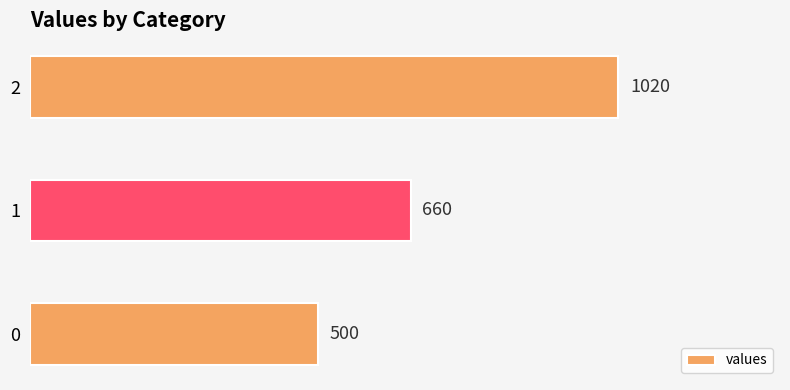

What is the sum of all values?

2180